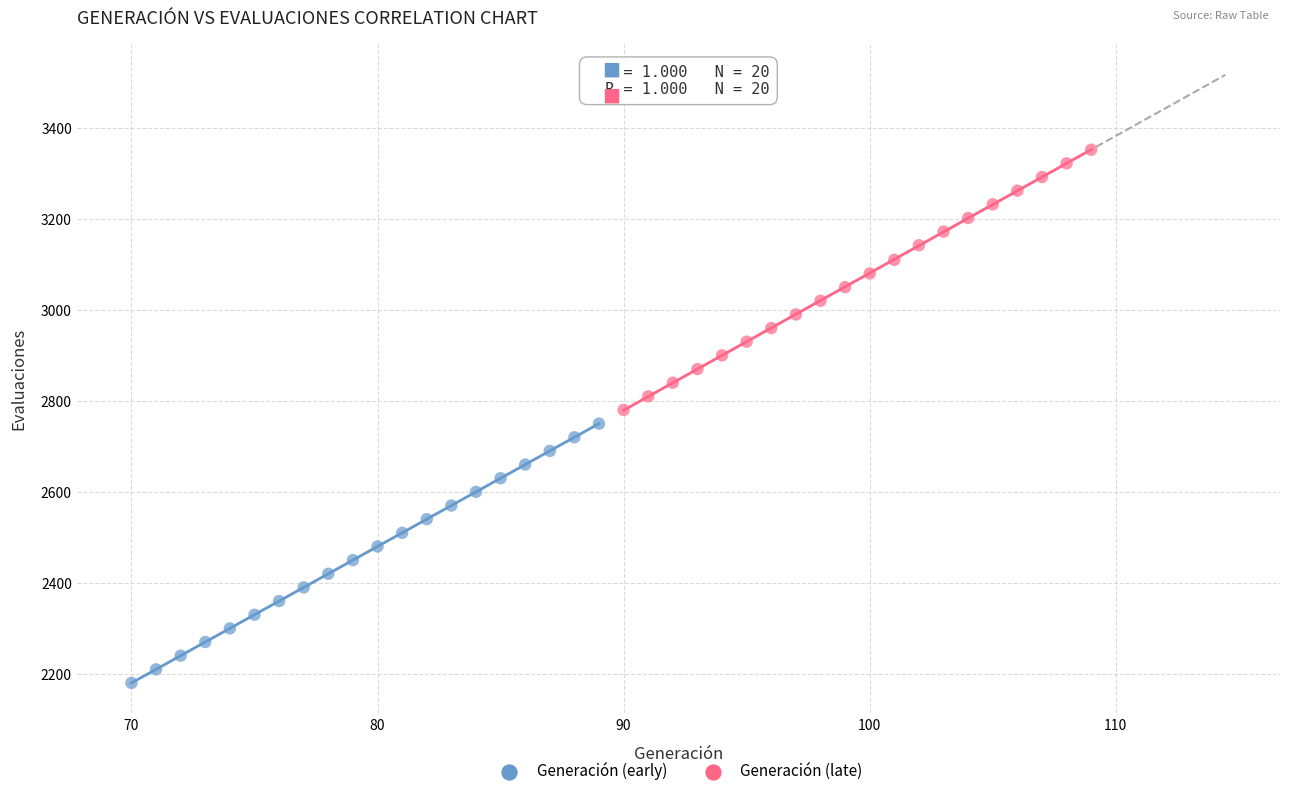

Which series has the widest spread of Y values?

Generación (late)